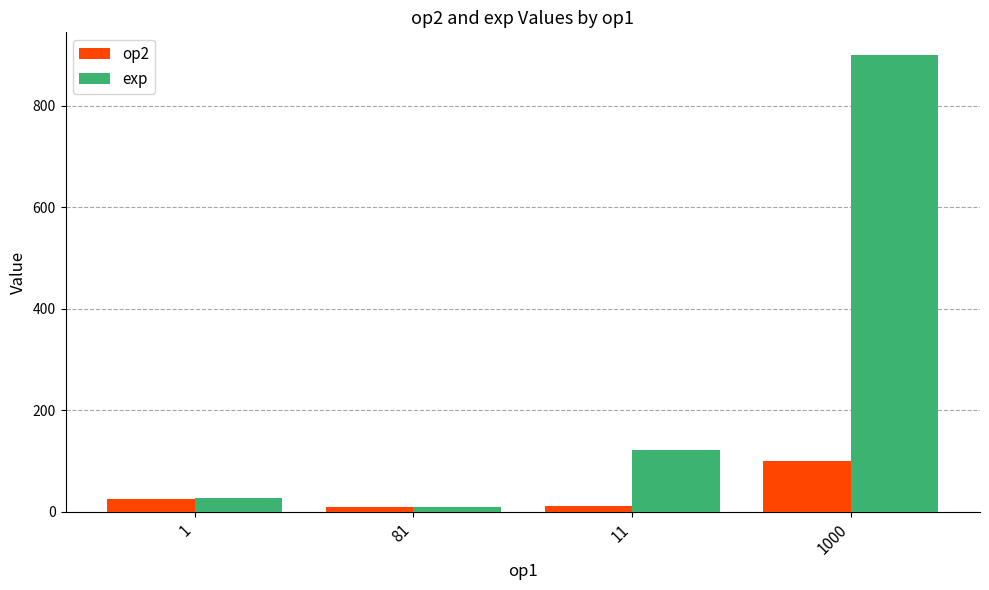

What is the minimum value shown in the chart?

9